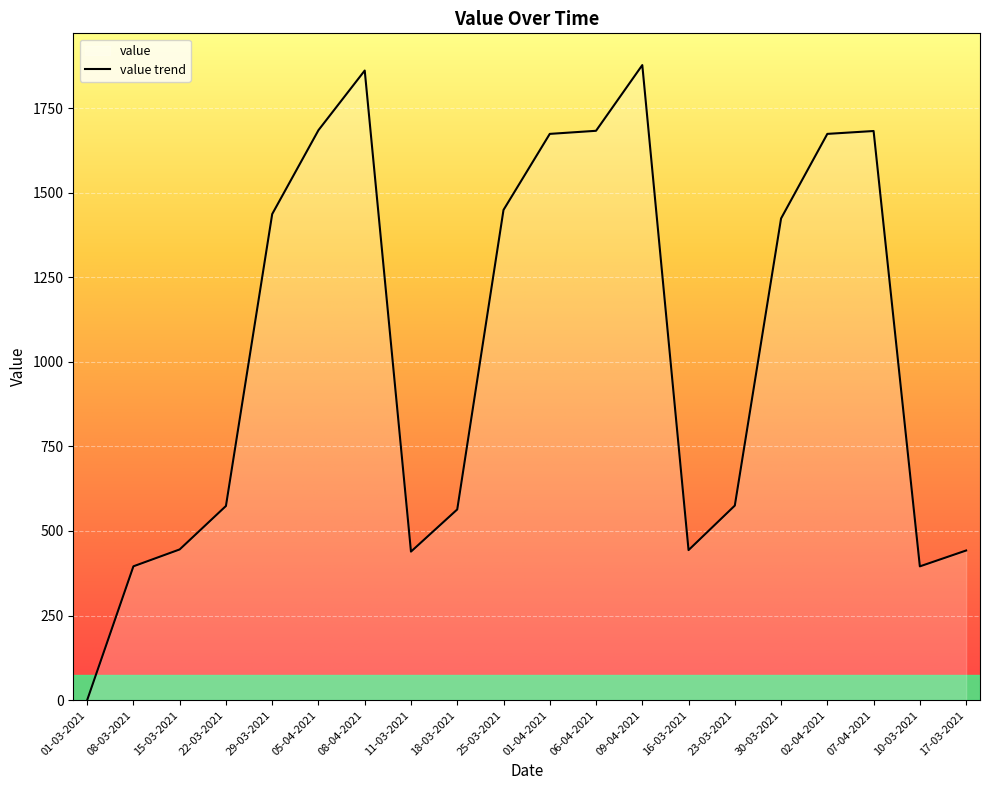

Rank the categories by value from lowest to highest.

01-03-2021, 10-03-2021, 08-03-2021, 11-03-2021, 17-03-2021, 16-03-2021, 15-03-2021, 18-03-2021, 22-03-2021, 23-03-2021, 30-03-2021, 29-03-2021, 25-03-2021, 01-04-2021, 02-04-2021, 07-04-2021, 06-04-2021, 05-04-2021, 08-04-2021, 09-04-2021